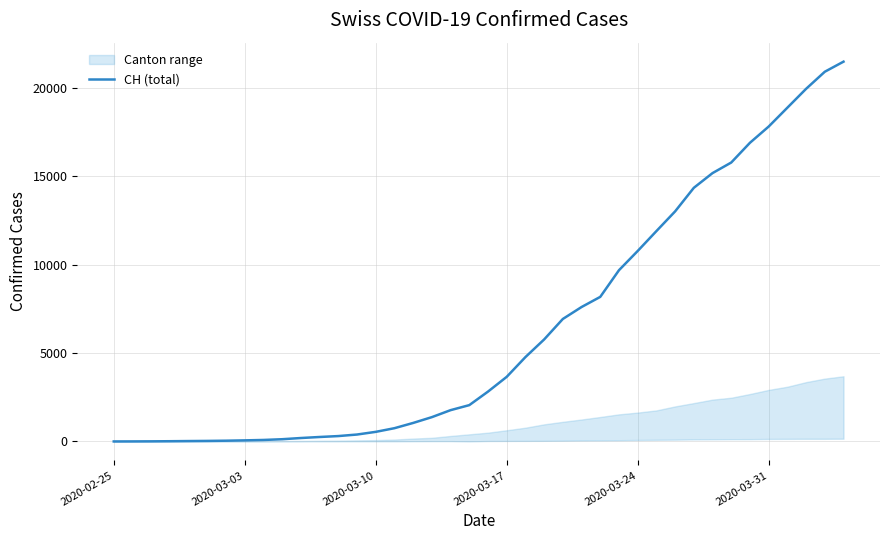

What is the maximum value for CH (total)?

21470